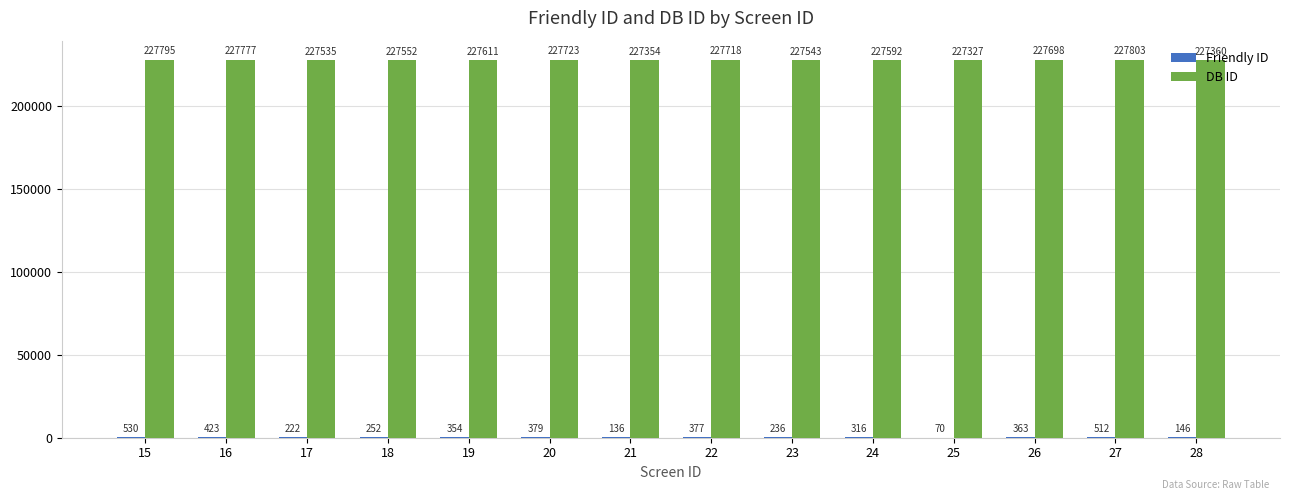

Between 15 and 21, which series saw the biggest shift?

DB ID